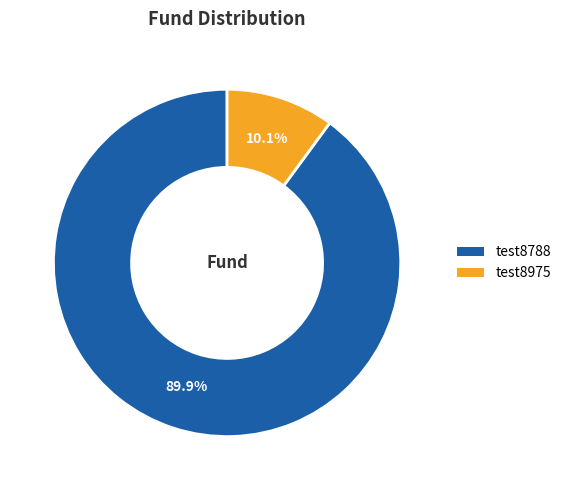

What percentage do test8975 and test8788 together represent?

100.0%